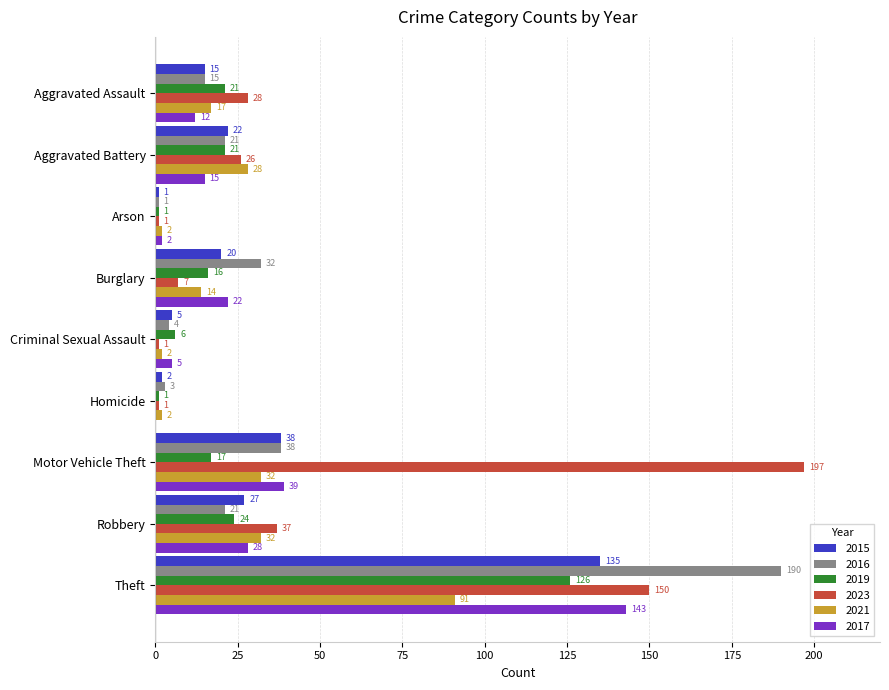

What is the greatest value displayed?

197